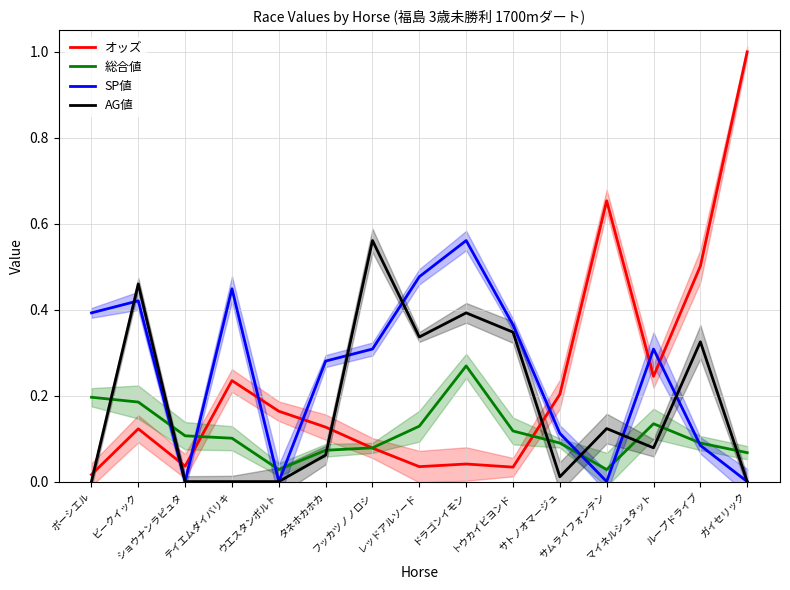

What are all the series names shown in the legend?

オッズ, 総合値, SP値, AG値